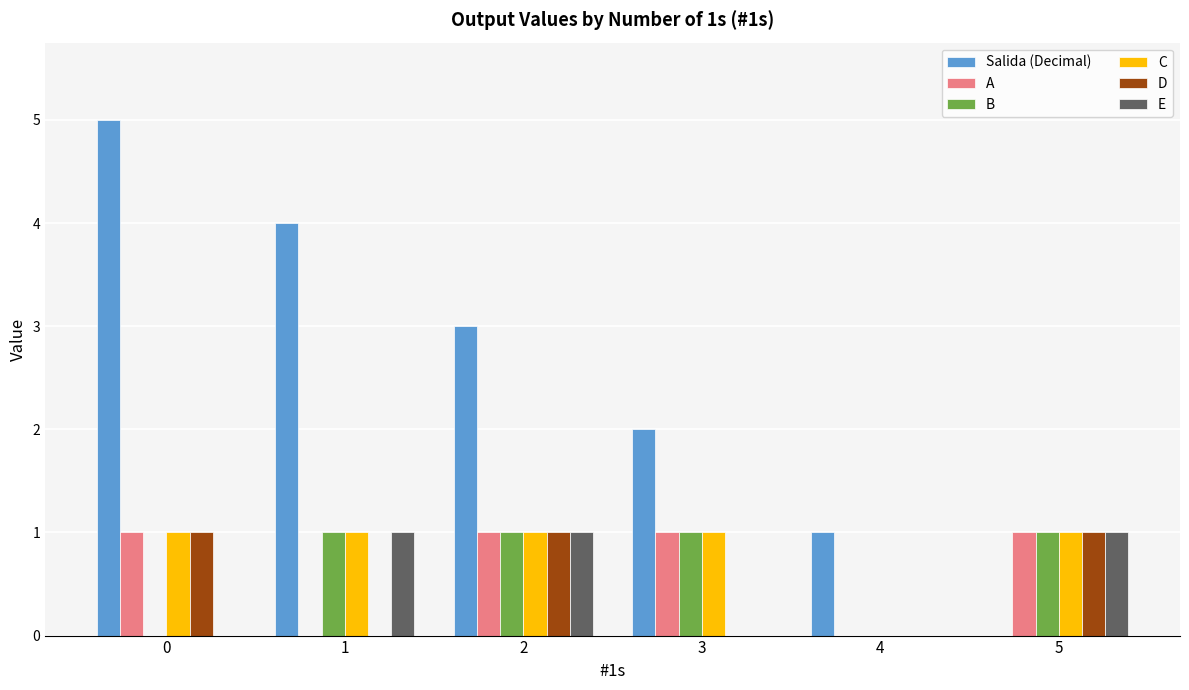

What is the greatest value displayed?

5